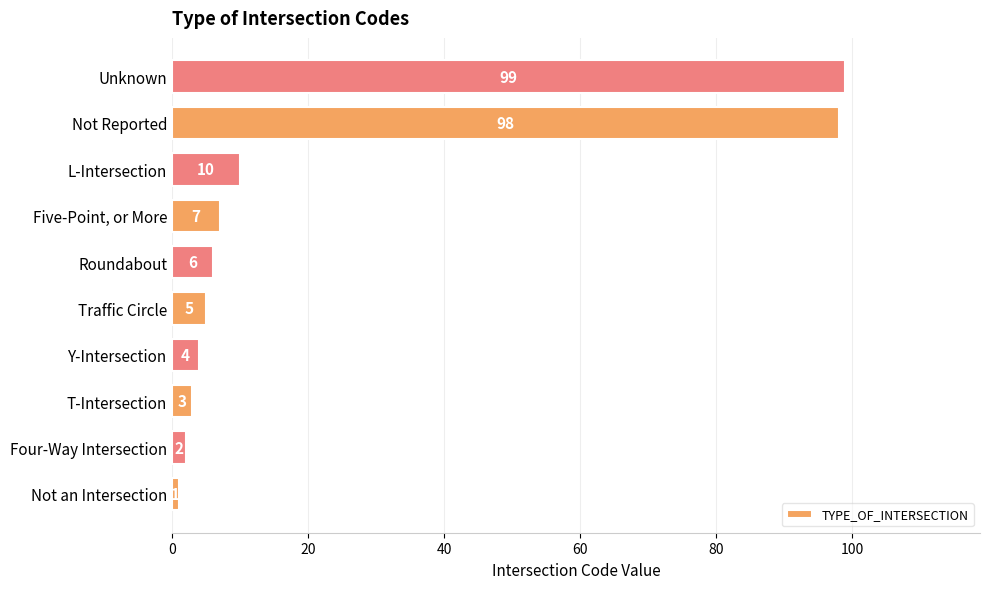

The chart shows a value of 99 at Unknown. True or false?

True